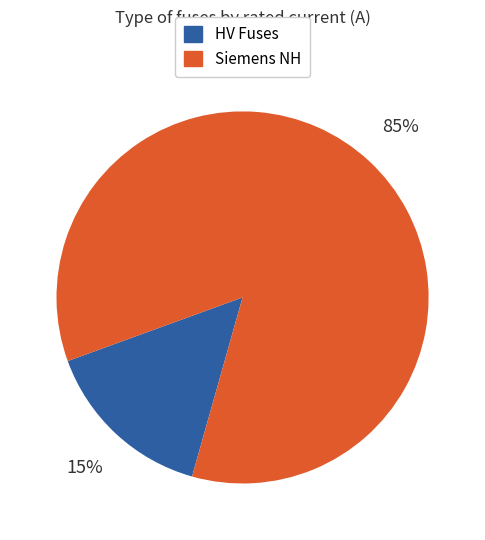

To the nearest percent, what is the difference between the largest and smallest slice percentages?

70%